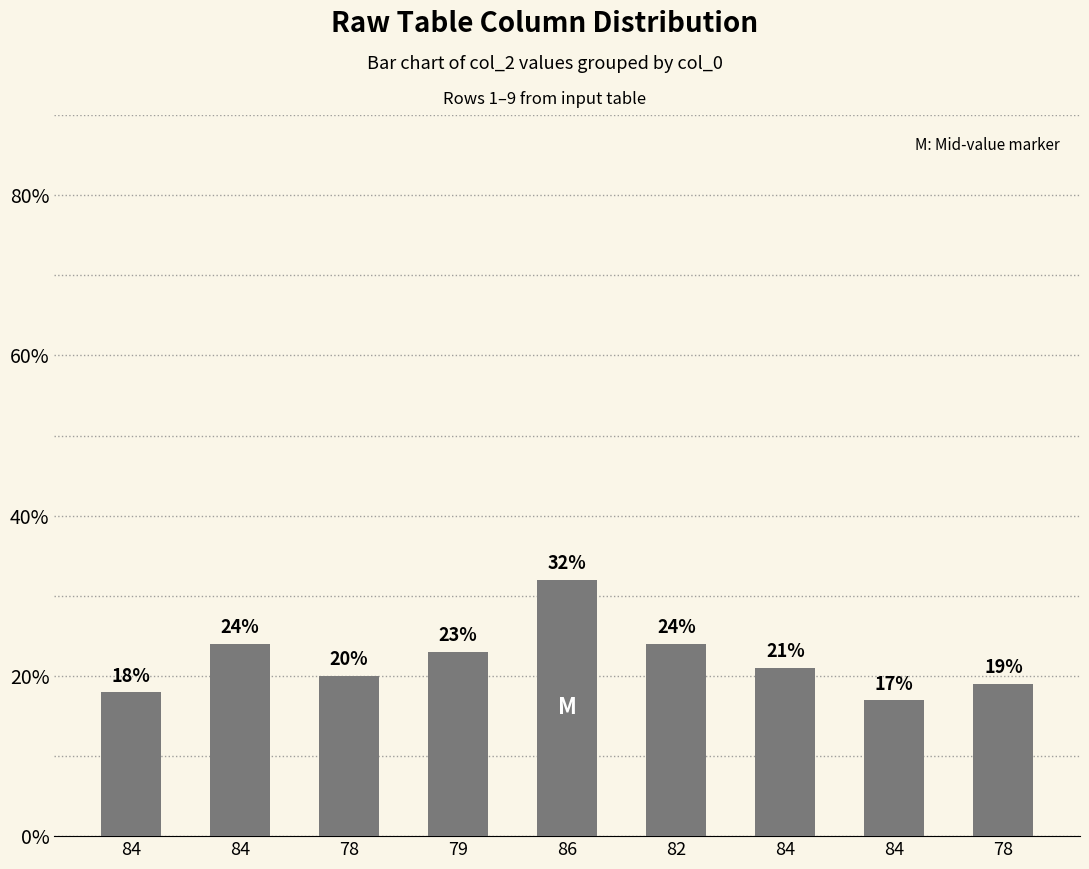

Is it true that the value at 78 is 19?

True